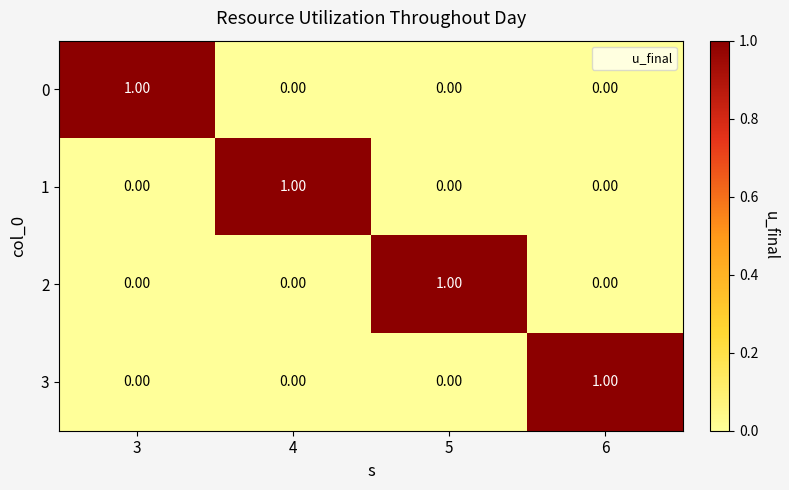

At how many categories does at least one series exceed 0?

4